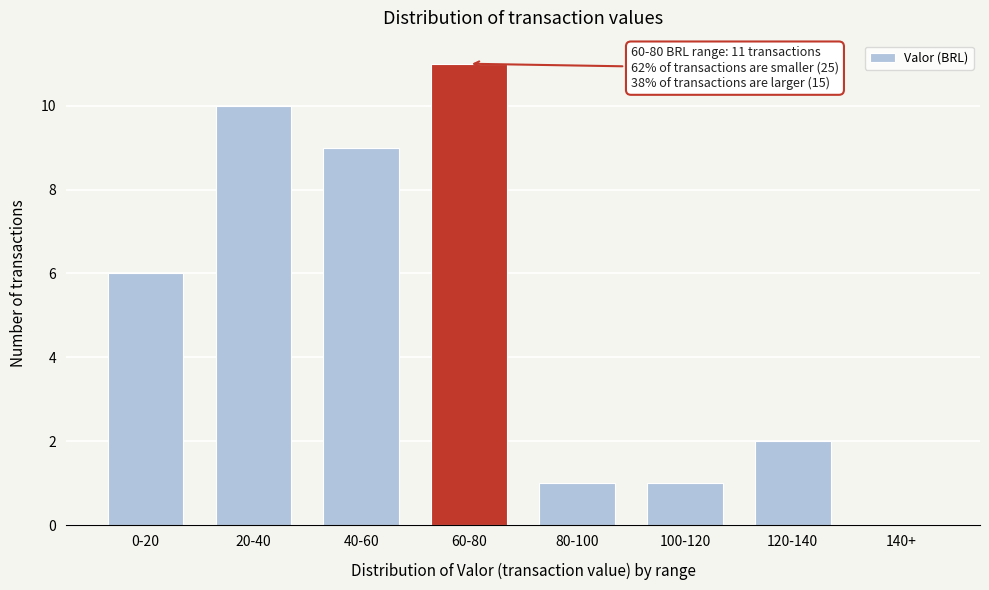

Reading left to right, list all the values displayed in this chart.

0-20=6	20-40=10	40-60=9	60-80=11	80-100=1	100-120=1	120-140=2	140+=0